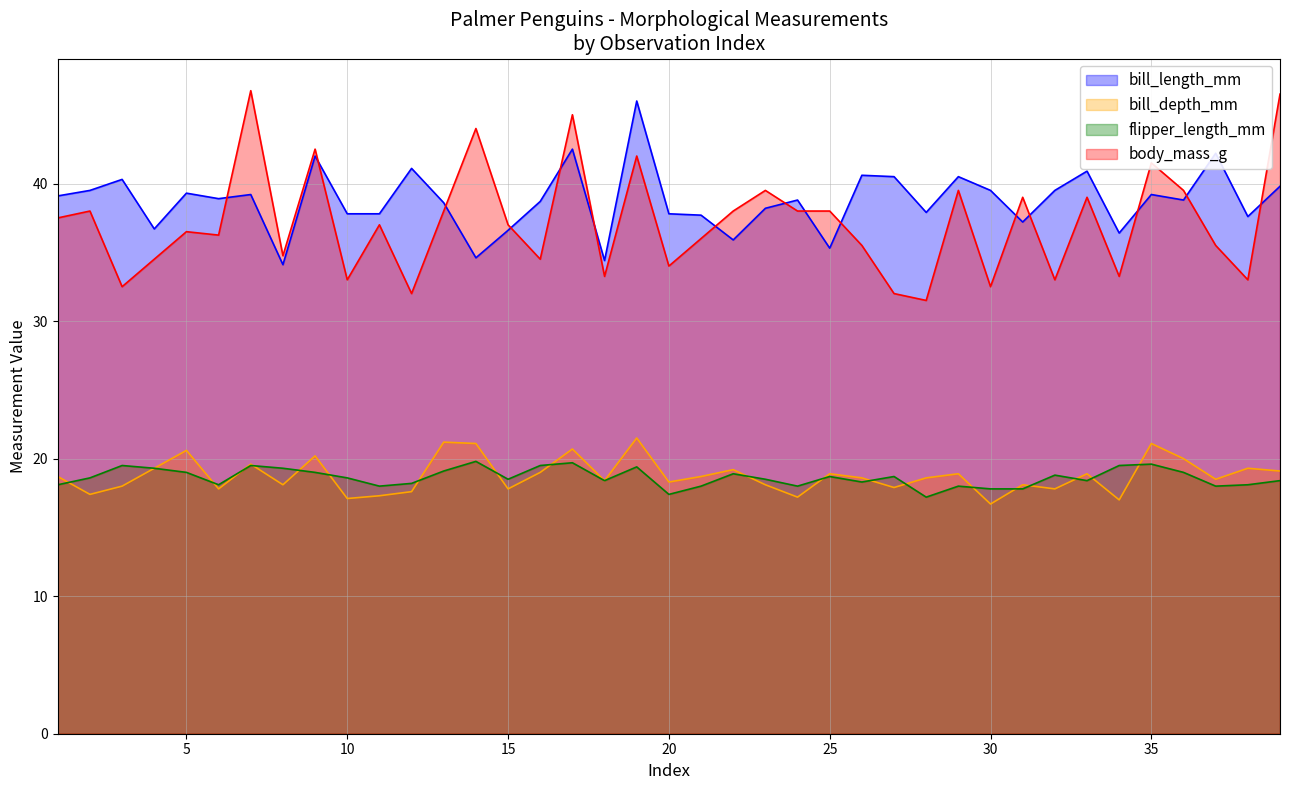

What is the value of the bill_depth_mm point at the 14th from the left?

21.1